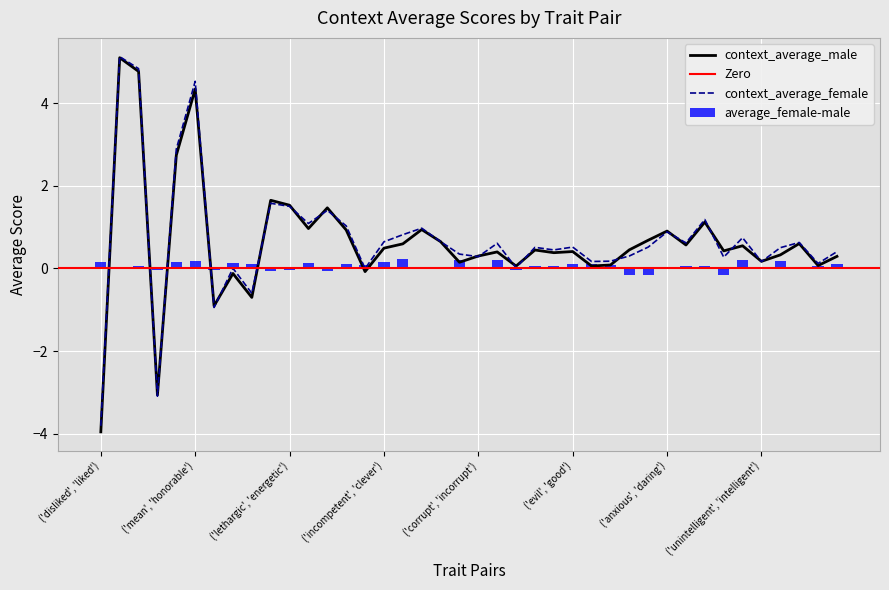

Reading left to right, extract all data points from this chart.

context_average_male: ('disliked', 'liked')=-4.0	('poor', 'rich')=5.1	('insincere', 'sincere')=4.8	('shy', 'confident')=-3.1	('stupid', 'smart')=2.7	('mean', 'honorable')=4.3	('helpless', 'self-reliant')=-0.9	('lazy', 'industrious')=-0.1	('unimaginative', 'imaginative')=-0.7	('dishonest', 'honest')=1.6	('lethargic', 'energetic')=1.5	('hardhearted', 'softhearted')=1.0	('unmotivated', 'motivated')=1.5	('unsympathetic', 'sympathetic')=0.9	('insignificant', 'prestigious')=-0.1	('incompetent', 'clever')=0.5	('unsupportive', 'supportive')=0.6	('repellent', 'pleasant')=0.9	('unreliable', 'reliable')=0.6	('unhelpful', 'helpful')=0.1	('corrupt', 'incorrupt')=0.3	('irresponsible', 'responsible')=0.4	('doubtful', 'determined')=0.1	('unaffectionate', 'caring')=0.4	('intolerant', 'tolerant')=0.4	('evil', 'good')=0.4	('insensitive', 'sensitive')=0.1	('unaffectionate', 'affectionate')=0.1	('insecure', 'secure')=0.4	('prejudiced', 'unprejudiced')=0.7	('anxious', 'daring')=0.9	('fake', 'genuine')=0.6	('unfriendly', 'friendly')=1.1	('rough', 'thoughtful')=0.4	('unambitious', 'ambitious')=0.5	('unintelligent', 'intelligent')=0.2	('wrong', 'right')=0.3	('meek', 'impulsive')=0.6	('inefficient', 'efficient')=0.1	('incapable', 'capable')=0.3
context_average_female: ('disliked', 'liked')=-3.8	('poor', 'rich')=5.1	('insincere', 'sincere')=4.8	('shy', 'confident')=-3.1	('stupid', 'smart')=2.9	('mean', 'honorable')=4.5	('helpless', 'self-reliant')=-0.9	('lazy', 'industrious')=0.0	('unimaginative', 'imaginative')=-0.6	('dishonest', 'honest')=1.6	('lethargic', 'energetic')=1.5	('hardhearted', 'softhearted')=1.1	('unmotivated', 'motivated')=1.4	('unsympathetic', 'sympathetic')=1.0	('insignificant', 'prestigious')=-0.0	('incompetent', 'clever')=0.6	('unsupportive', 'supportive')=0.8	('repellent', 'pleasant')=1.0	('unreliable', 'reliable')=0.6	('unhelpful', 'helpful')=0.3	('corrupt', 'incorrupt')=0.3	('irresponsible', 'responsible')=0.6	('doubtful', 'determined')=0.0	('unaffectionate', 'caring')=0.5	('intolerant', 'tolerant')=0.4	('evil', 'good')=0.5	('insensitive', 'sensitive')=0.2	('unaffectionate', 'affectionate')=0.2	('insecure', 'secure')=0.3	('prejudiced', 'unprejudiced')=0.5	('anxious', 'daring')=0.9	('fake', 'genuine')=0.6	('unfriendly', 'friendly')=1.2	('rough', 'thoughtful')=0.3	('unambitious', 'ambitious')=0.7	('unintelligent', 'intelligent')=0.2	('wrong', 'right')=0.5	('meek', 'impulsive')=0.6	('inefficient', 'efficient')=0.1	('incapable', 'capable')=0.4
average_female-male: ('disliked', 'liked')=0.1	('poor', 'rich')=0.0	('insincere', 'sincere')=0.1	('shy', 'confident')=-0.0	('stupid', 'smart')=0.1	('mean', 'honorable')=0.2	('helpless', 'self-reliant')=-0.0	('lazy', 'industrious')=0.1	('unimaginative', 'imaginative')=0.1	('dishonest', 'honest')=-0.1	('lethargic', 'energetic')=-0.0	('hardhearted', 'softhearted')=0.1	('unmotivated', 'motivated')=-0.1	('unsympathetic', 'sympathetic')=0.1	('insignificant', 'prestigious')=0.1	('incompetent', 'clever')=0.2	('unsupportive', 'supportive')=0.2	('repellent', 'pleasant')=0.0	('unreliable', 'reliable')=0.0	('unhelpful', 'helpful')=0.2	('corrupt', 'incorrupt')=-0.0	('irresponsible', 'responsible')=0.2	('doubtful', 'determined')=-0.0	('unaffectionate', 'caring')=0.1	('intolerant', 'tolerant')=0.1	('evil', 'good')=0.1	('insensitive', 'sensitive')=0.1	('unaffectionate', 'affectionate')=0.1	('insecure', 'secure')=-0.1	('prejudiced', 'unprejudiced')=-0.2	('anxious', 'daring')=-0.0	('fake', 'genuine')=0.1	('unfriendly', 'friendly')=0.1	('rough', 'thoughtful')=-0.2	('unambitious', 'ambitious')=0.2	('unintelligent', 'intelligent')=-0.0	('wrong', 'right')=0.2	('meek', 'impulsive')=0.0	('inefficient', 'efficient')=0.1	('incapable', 'capable')=0.1